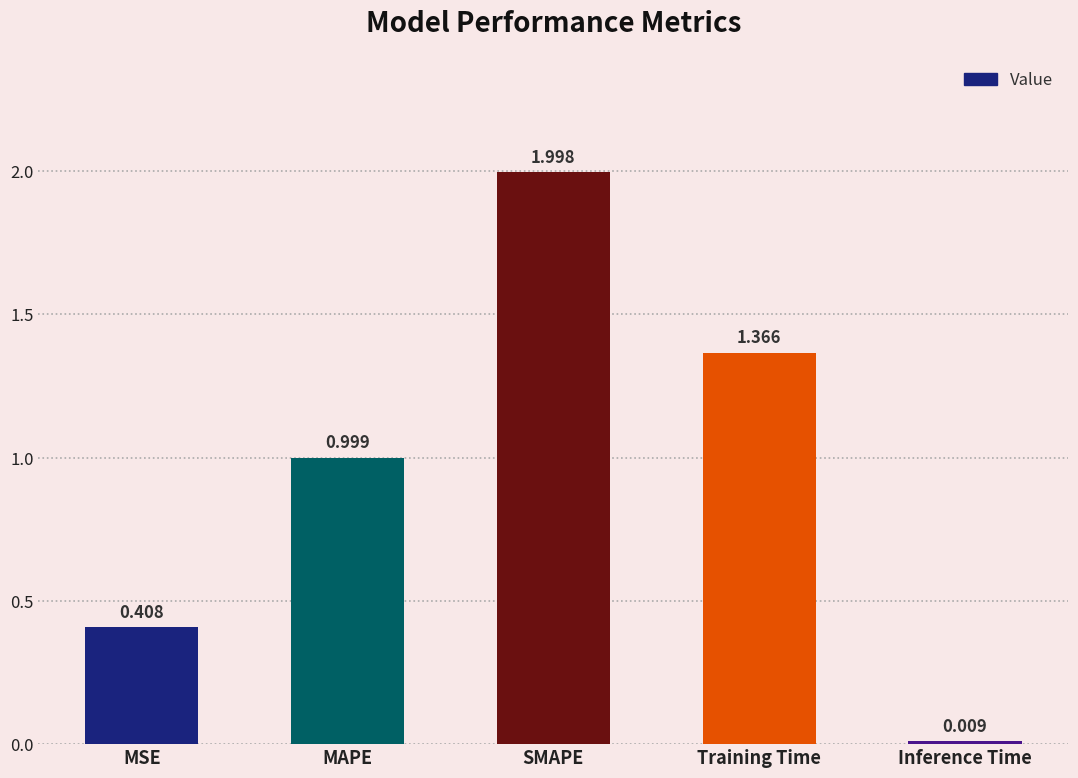

List the labels in order of value, largest first.

SMAPE, Training Time, MAPE, MSE, Inference Time